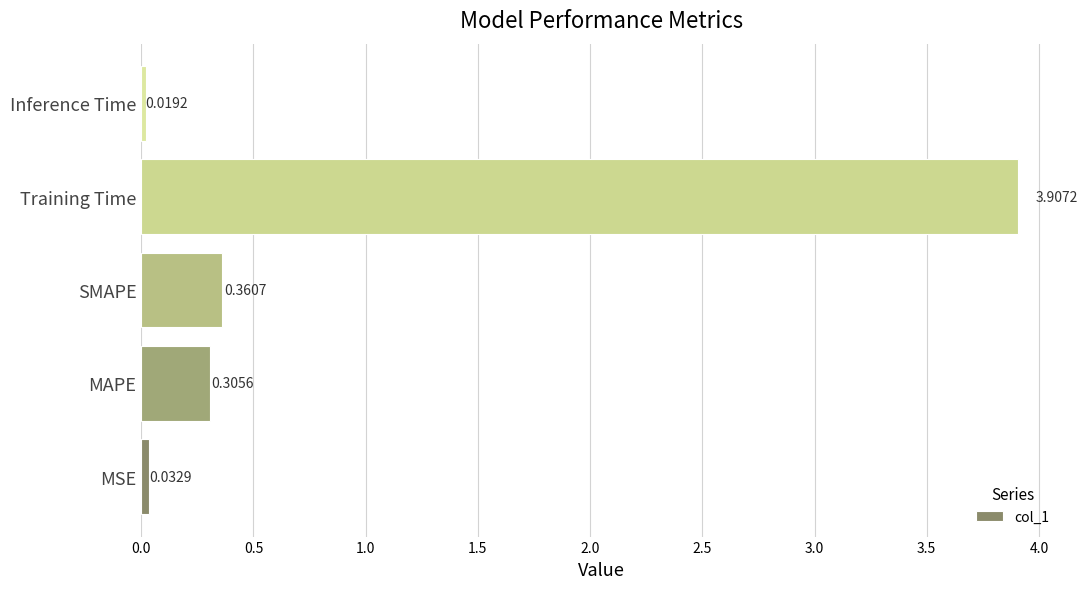

Rank the categories by value from lowest to highest.

Inference Time, MSE, MAPE, SMAPE, Training Time